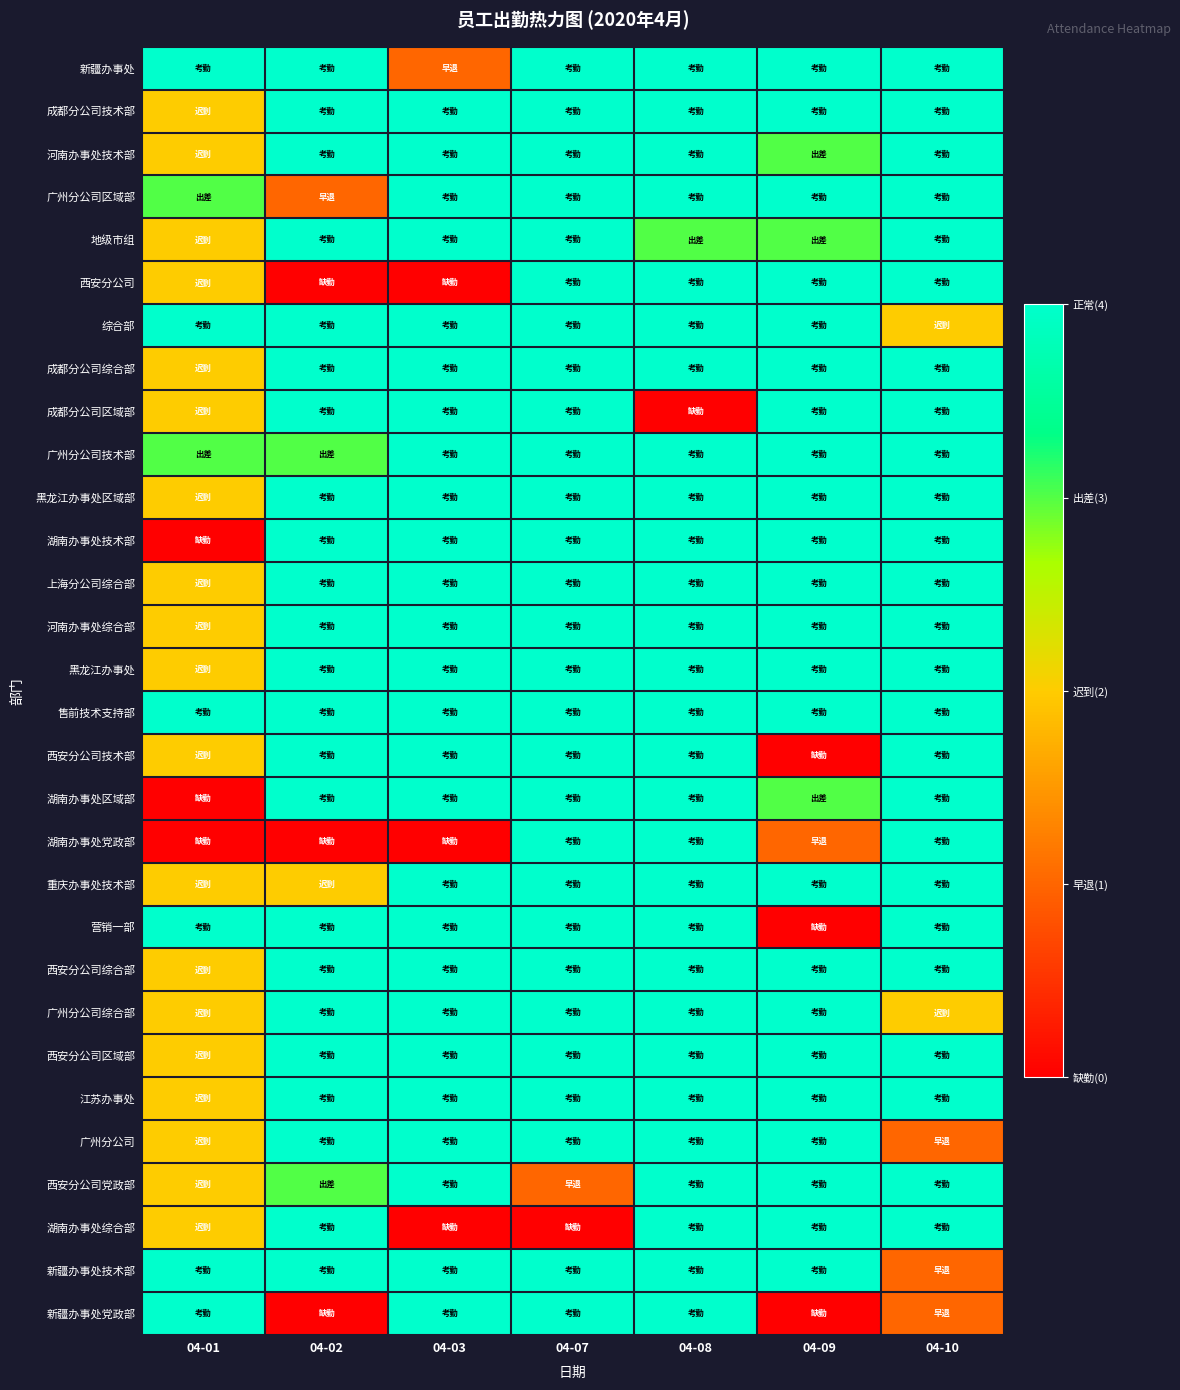

At which category is the sum across all series the highest?

04-08